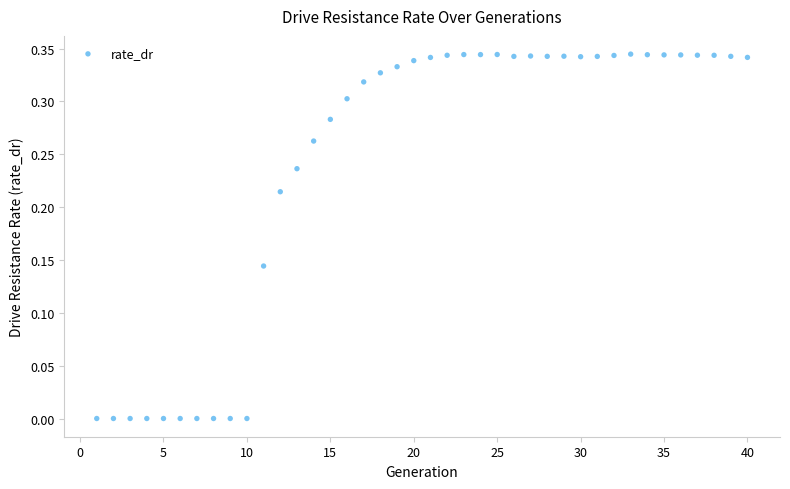

What is the range of X values (max minus min)?

39.0